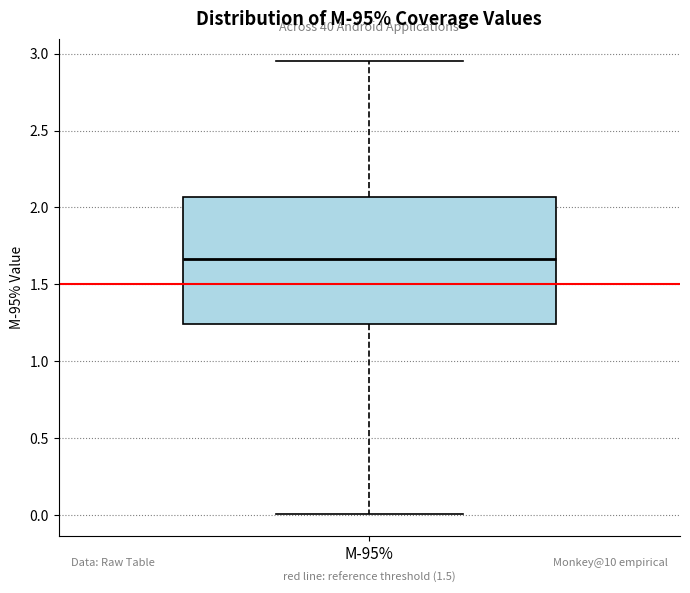

Where does the median line of the box for M-95% sit on the y-axis? The values are not printed on the chart, so give them approximately, as read against the axis.

1.65